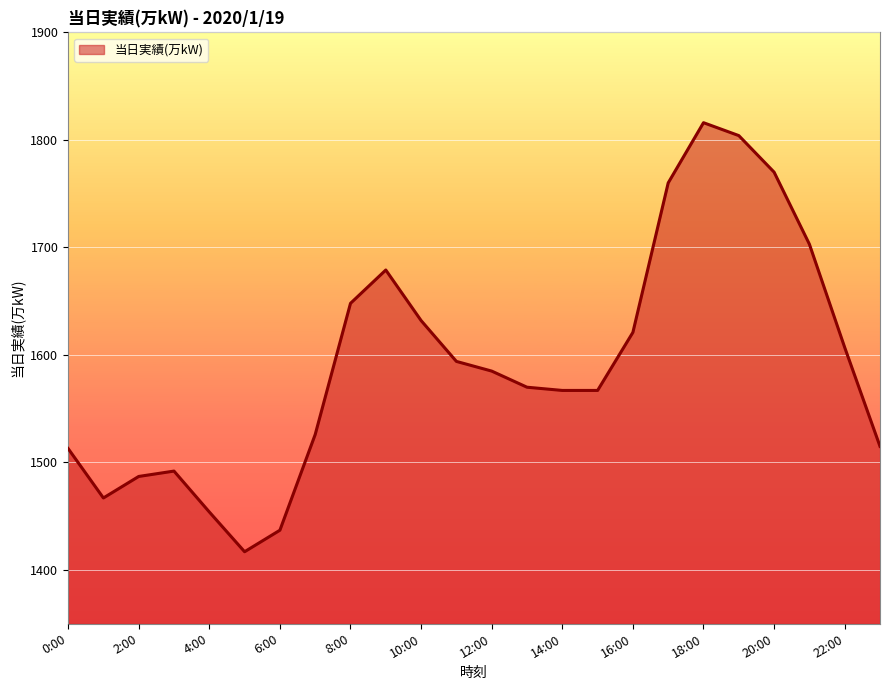

How many interior local peaks (higher than both neighbors) does the data have?

3